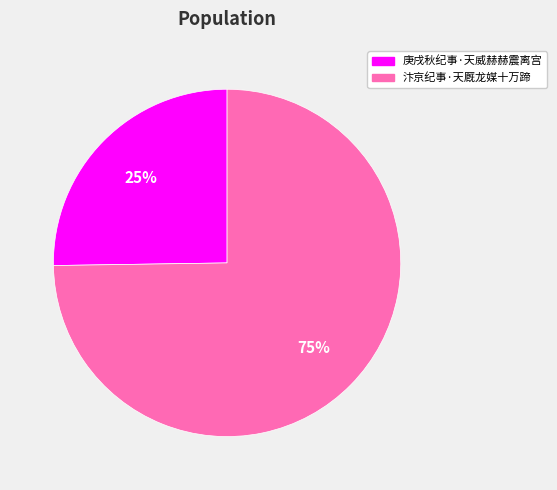

Which category has the smallest portion of the pie?

庚戌秋纪事·天威赫赫震离宫